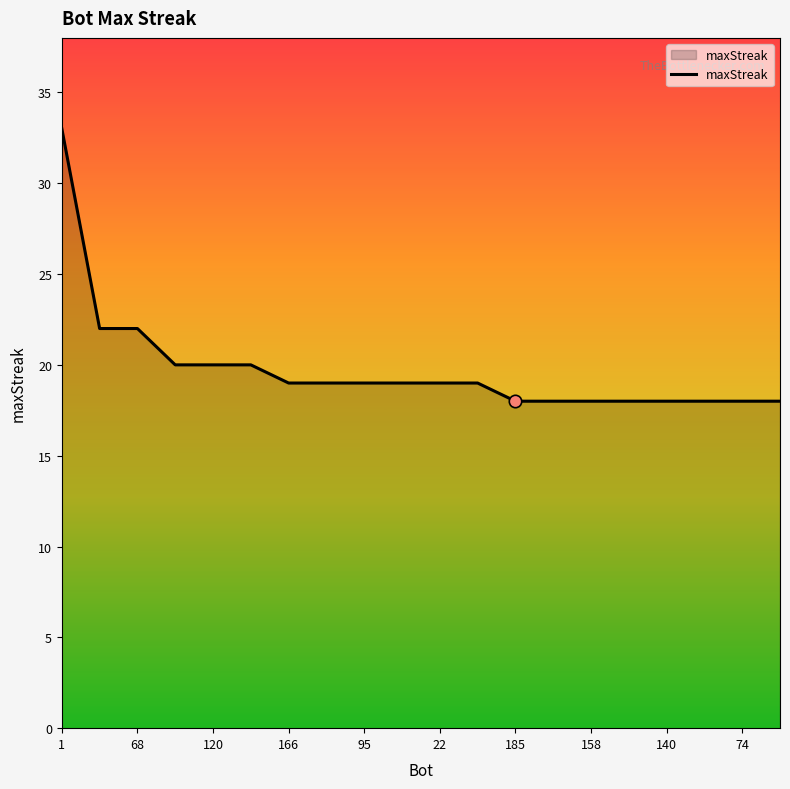

What is the smallest value displayed?

18